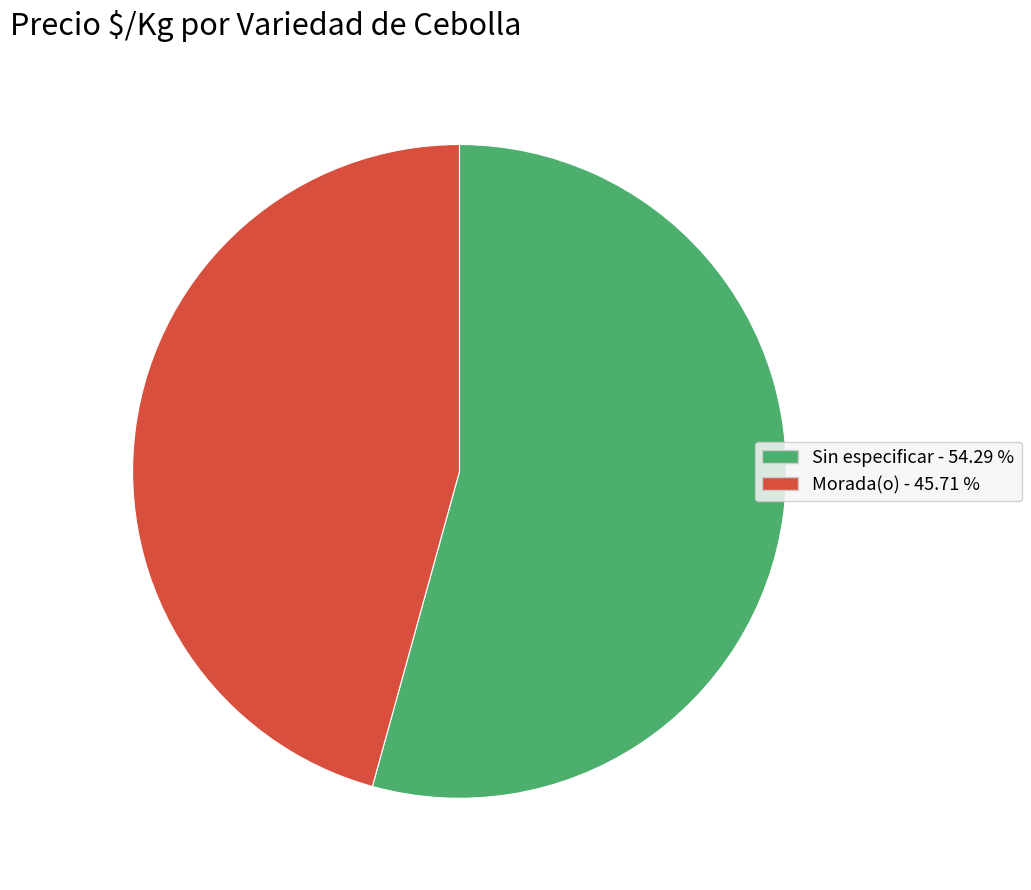

Do Morada(o) and Sin especificar together represent more than half of the pie?

Yes